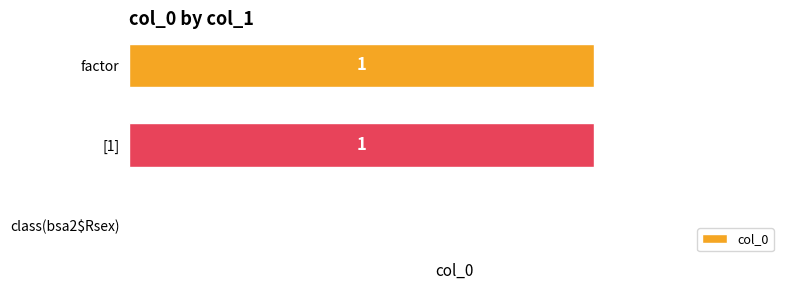

Count the values in the range 0 to 1.

3